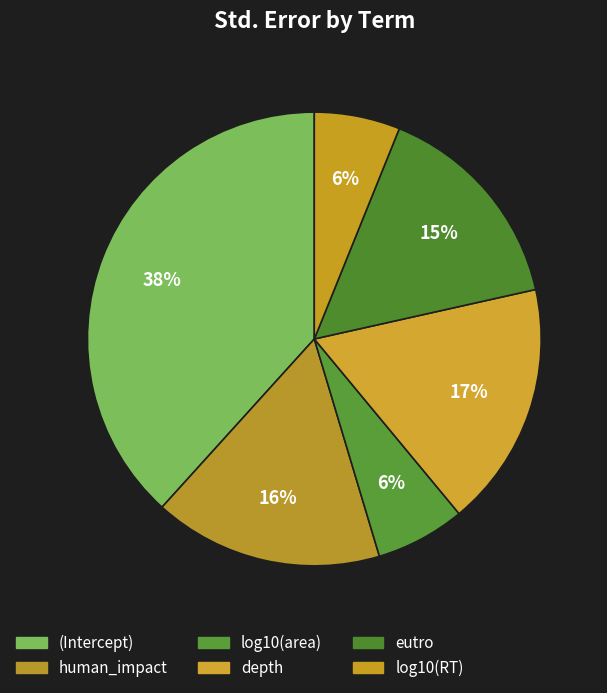

To the nearest percent, what percentage of the pie is (Intercept)?

38%